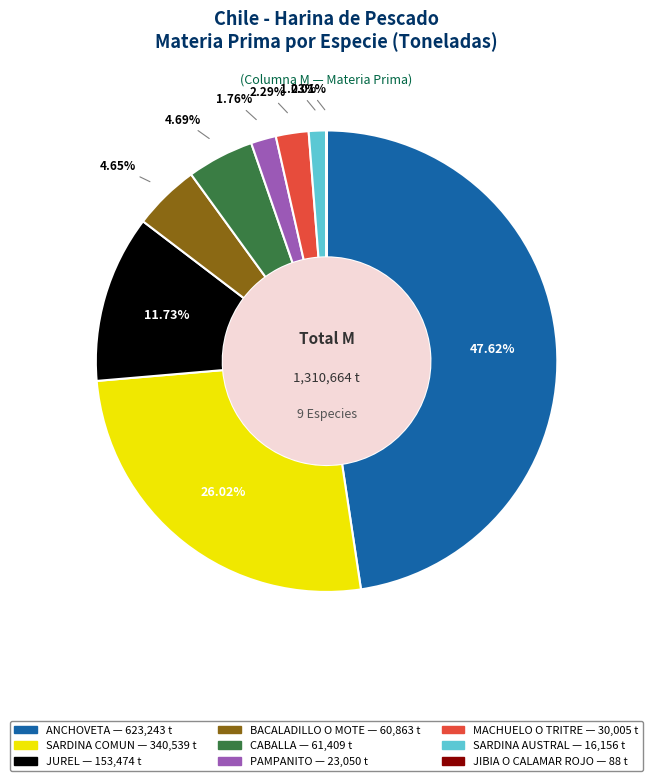

Which has a higher value, MACHUELO O TRITRE or ANCHOVETA?

ANCHOVETA